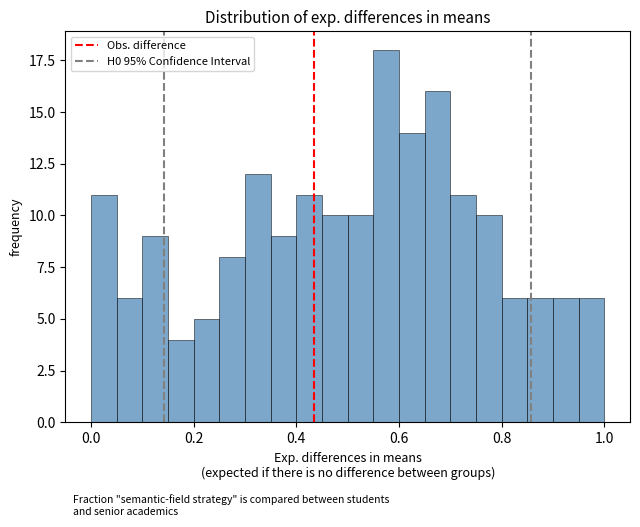

Read against the x-axis, roughly where is the centre of the tallest bar?

0.58